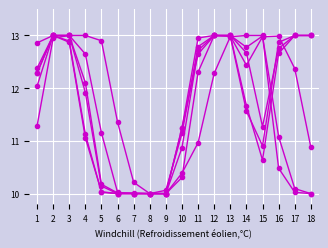

Reading left to right, list all the values displayed in this chart.

col_4: 12.9	13.0	12.9	11.1	10.0	10.0	10.0	10.0	10.0	10.4	11.0	12.3	13.0	13.0	13.0	10.5	10.0	10.0
col_23: 11.3	12.9	13.0	13.0	12.9	11.4	10.2	10.0	10.1	11.1	12.8	13.0	13.0	12.4	13.0	13.0	12.4	10.9
col_14: 12.4	13.0	13.0	11.9	10.1	10.0	10.0	10.0	10.0	11.2	13.0	13.0	13.0	11.6	10.9	12.9	13.0	13.0
col_3: 12.3	13.0	12.9	11.1	10.0	10.0	10.0	10.0	10.0	10.3	12.3	13.0	13.0	12.8	13.0	11.1	10.1	10.0
col_16: 12.3	13.0	13.0	12.1	10.2	10.0	10.0	10.0	10.0	11.2	12.6	13.0	13.0	11.7	10.6	12.7	13.0	13.0
col_18: 12.0	13.0	13.0	12.6	11.2	10.0	10.0	10.0	10.0	10.9	12.7	13.0	13.0	12.7	11.3	12.8	13.0	13.0